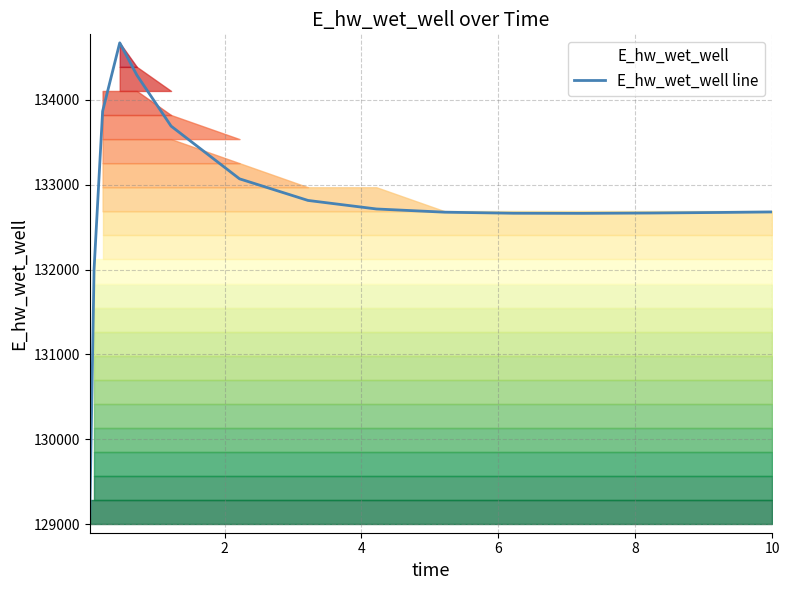

What is the smallest value displayed?

129086.5